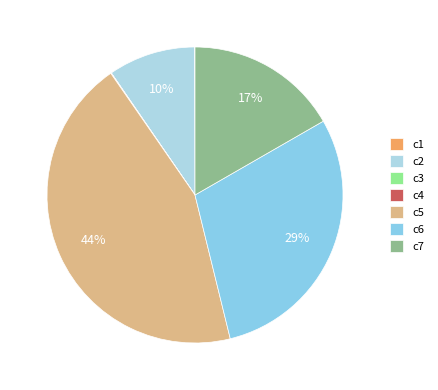

What portion of the pie excludes c2?

90.5%